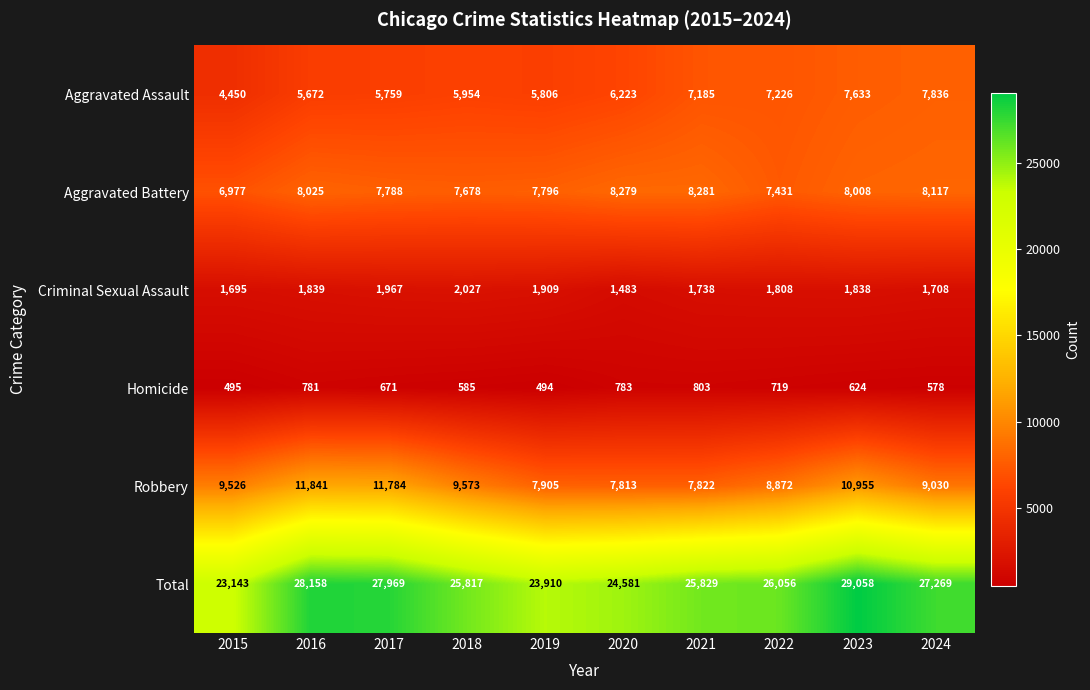

At which label is Aggravated Assault closest to 6143?

2020